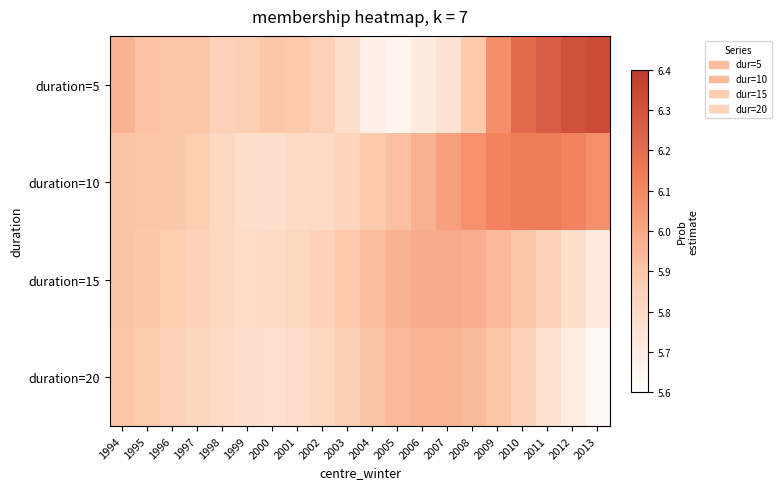

Between 2005 and 2011, which series saw the biggest shift?

duration=5